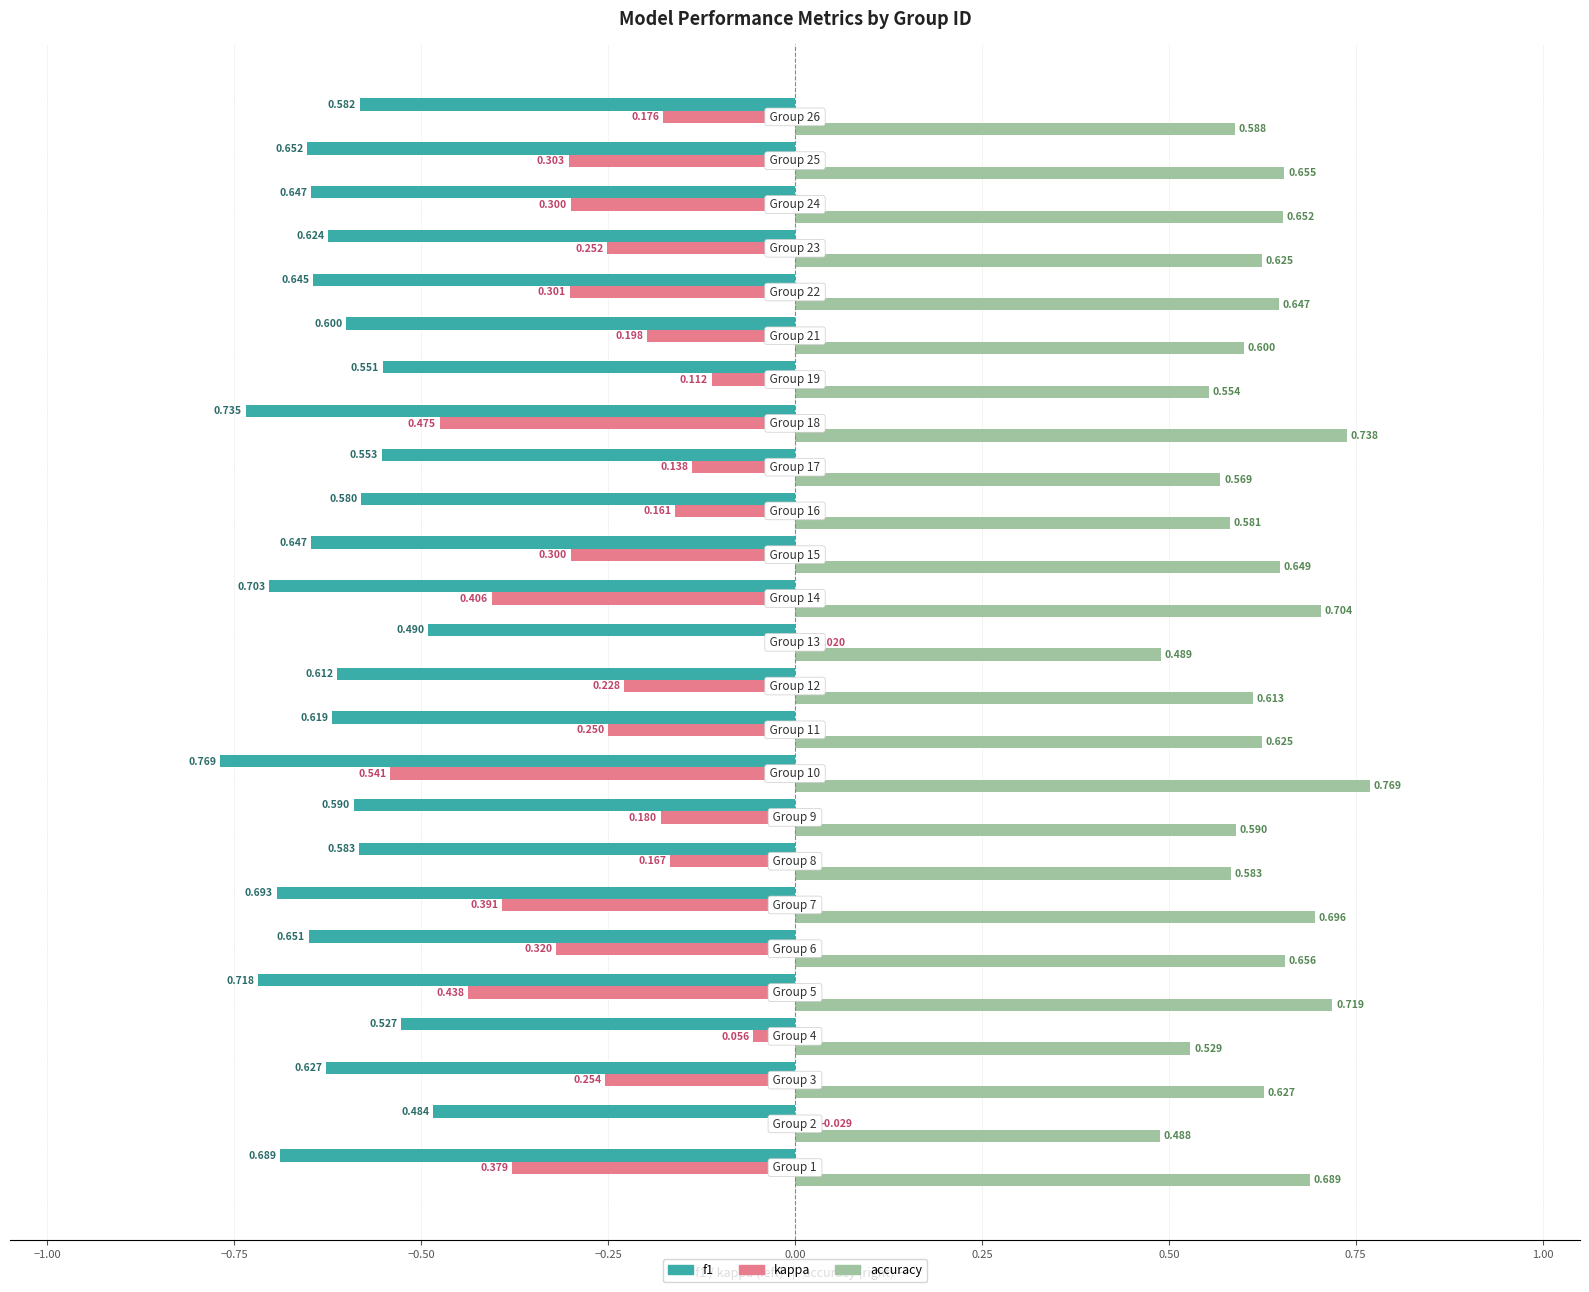

At how many categories does at least one series exceed 0?

25